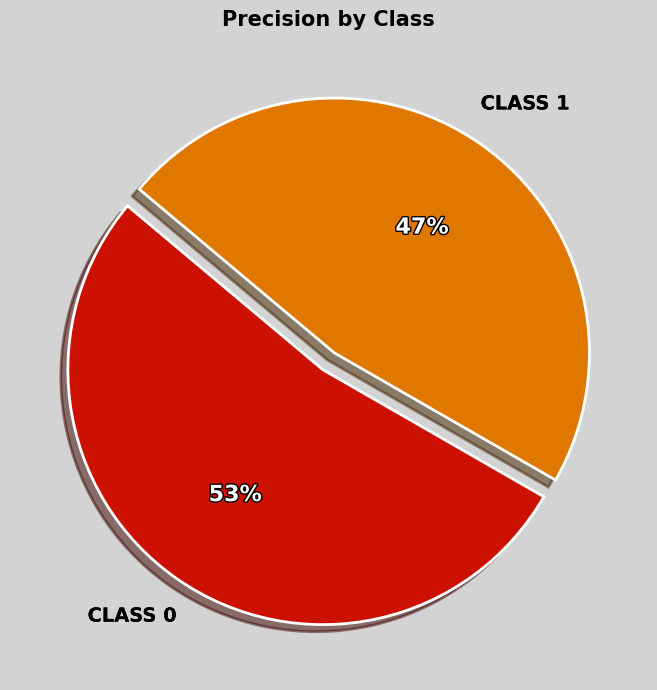

Is there a majority slice in this chart?

Yes